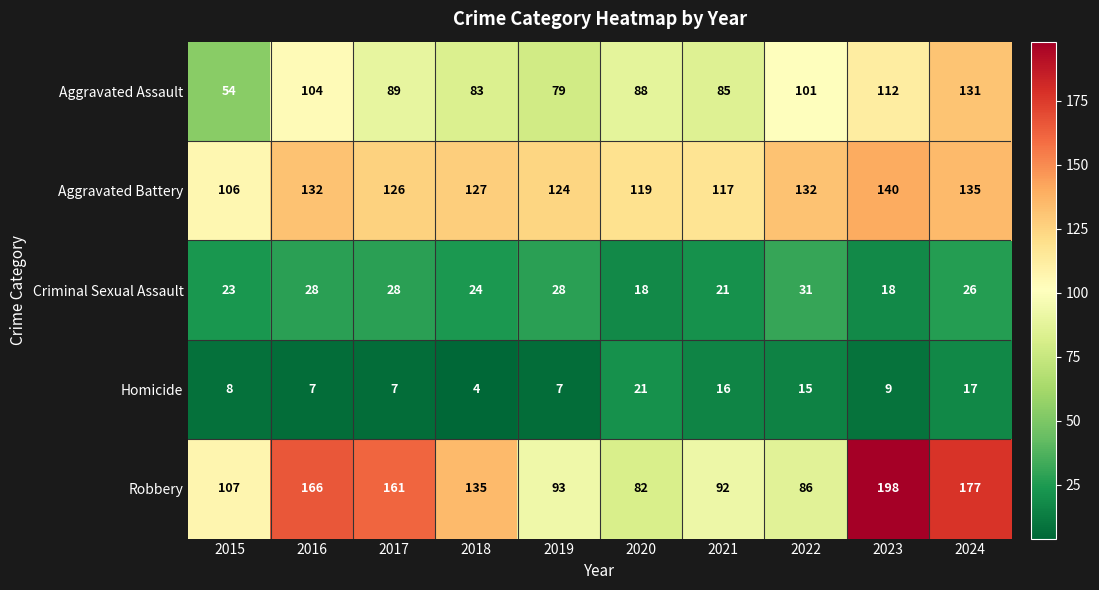

What is the difference between the Criminal Sexual Assault values at 2024 and 2022?

5